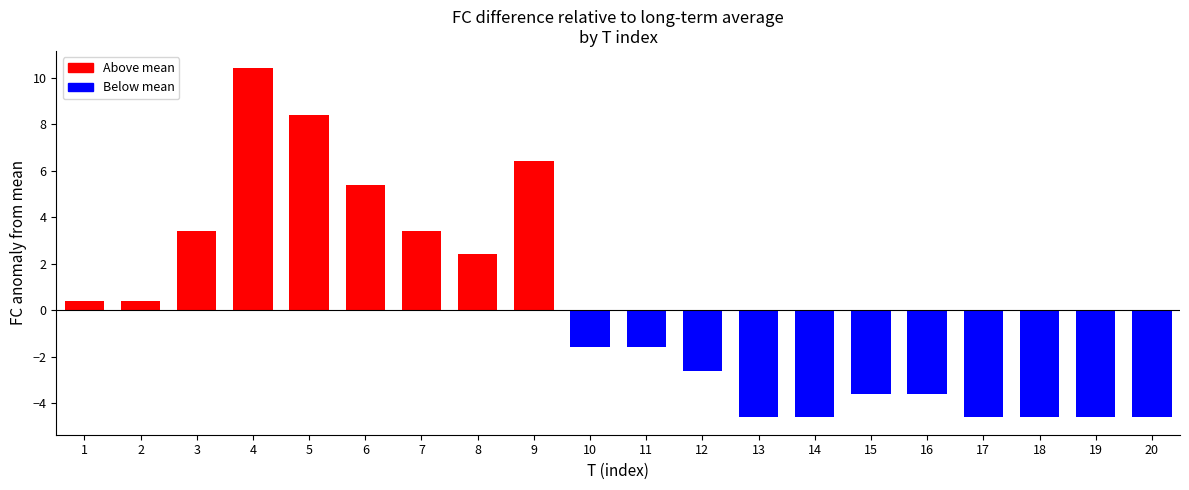

How many bars are there in total?

20